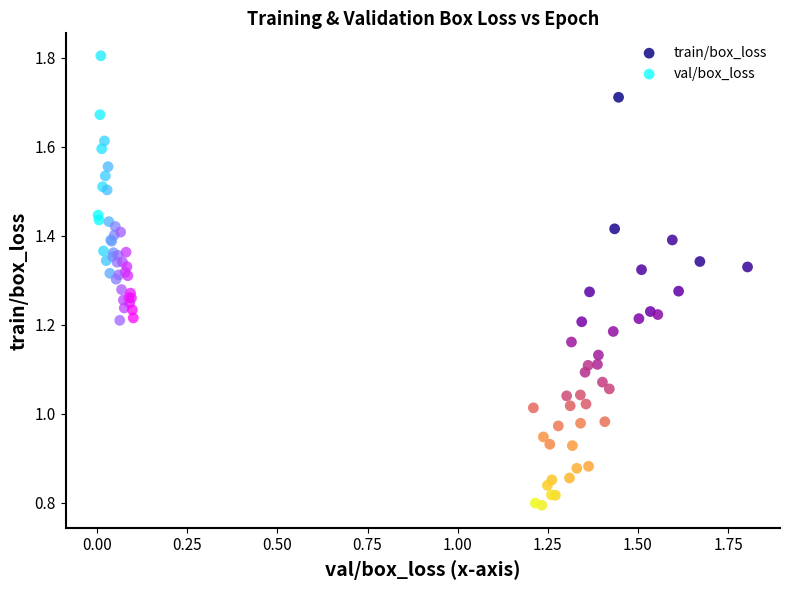

Which series contains the highest Y value?

val/box_loss